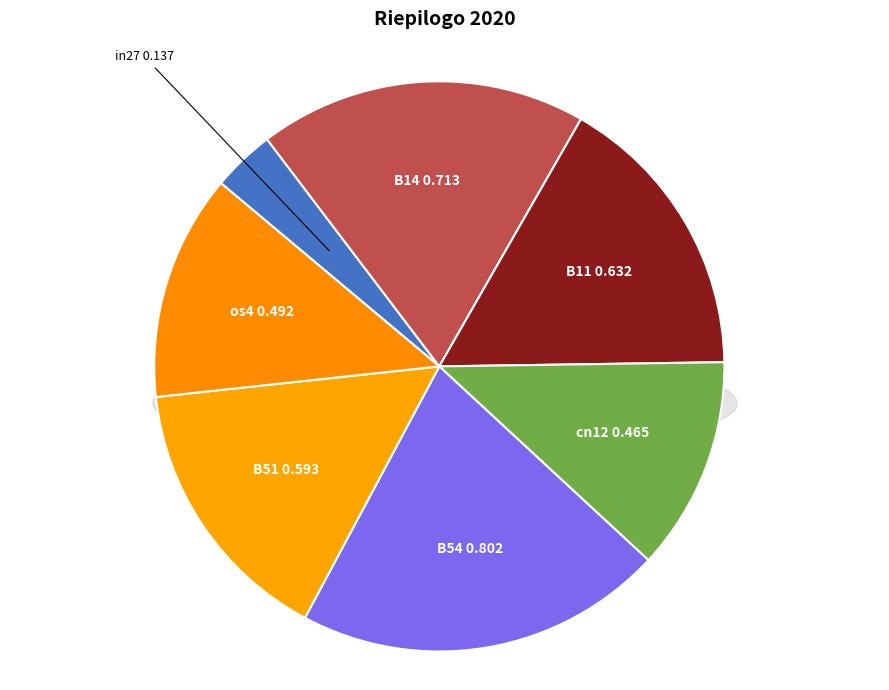

What is the change in value from in27 to B54?

+0.7